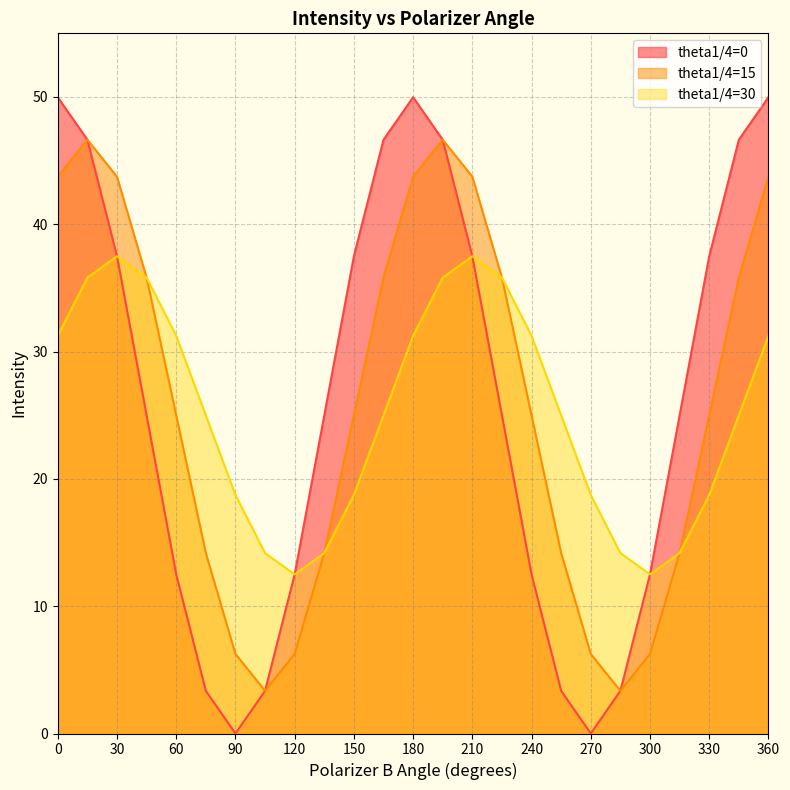

True or false: theta1/4=30 and theta1/4=15 cross at least once.

False